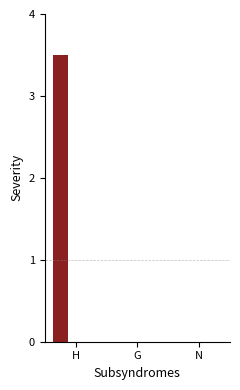

Are the bars horizontal?

No